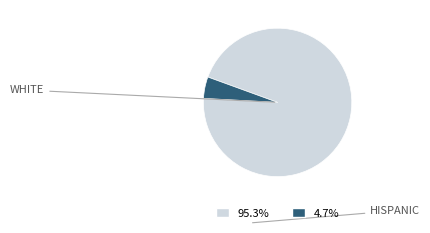

Does any single category account for the majority?

Yes